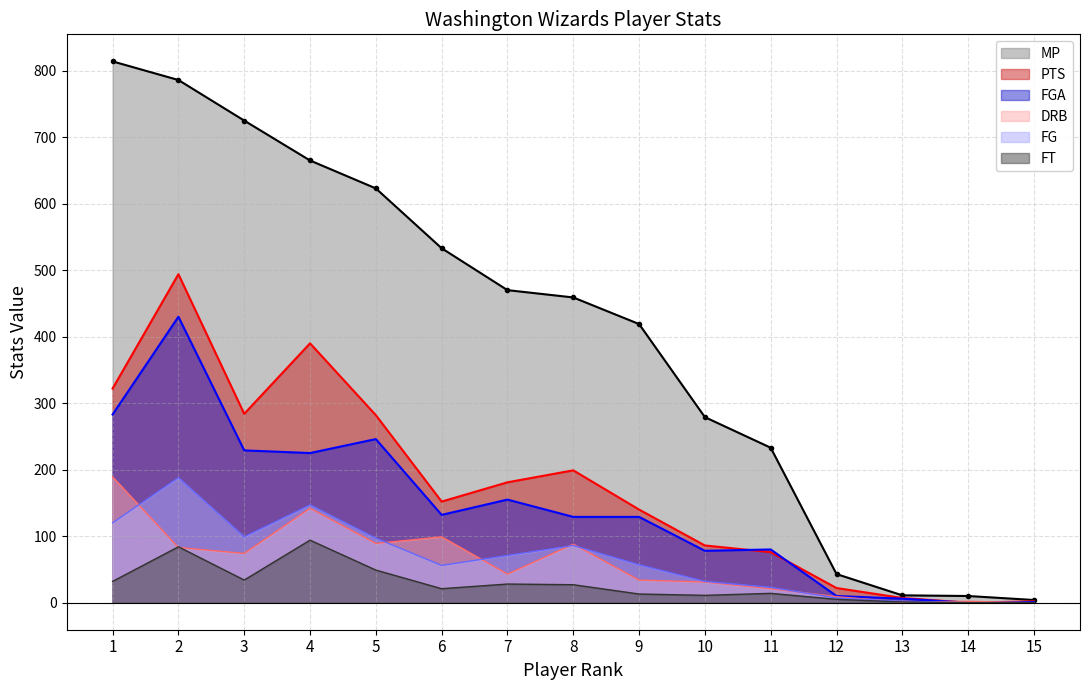

The value of PTS at 12 is 9. True or false?

False